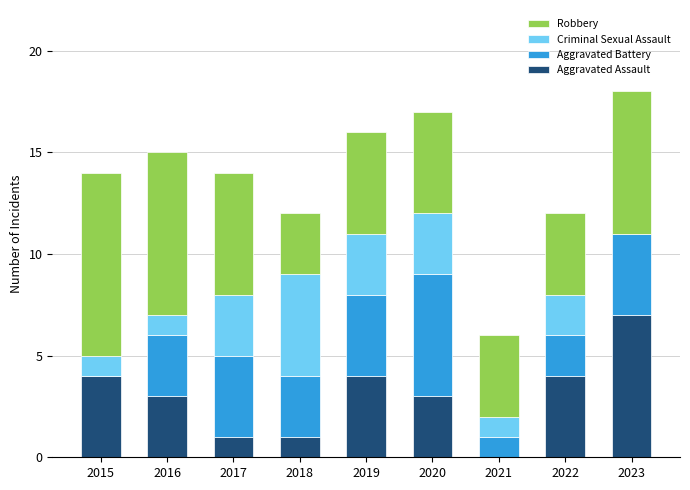

What is the total value across all series at 2021?

6